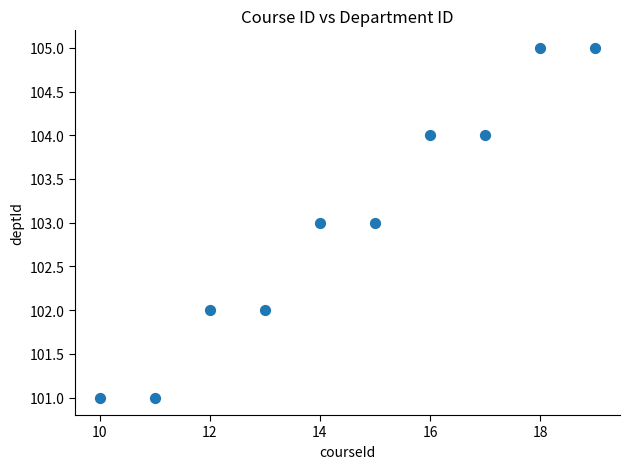

What is the range of Y values (max minus min)?

4